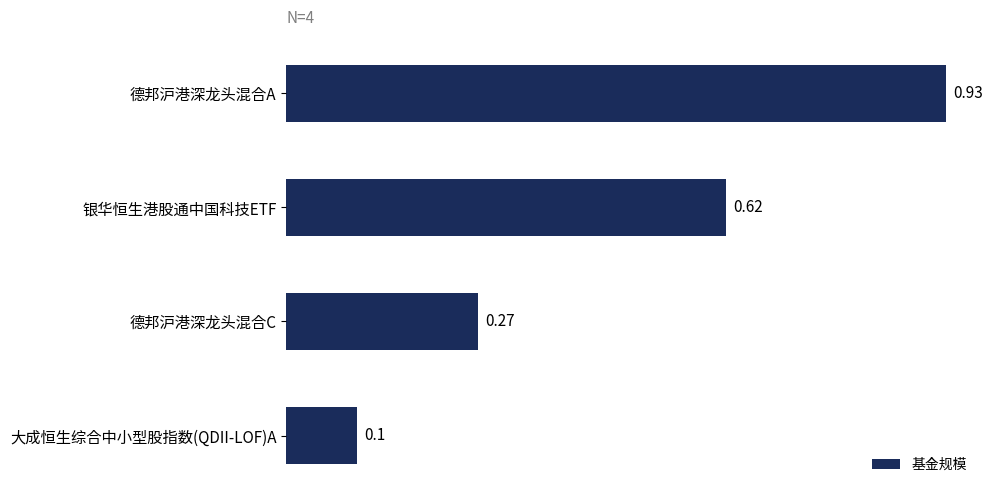

What is the sum of the values at 大成恒生综合中小型股指数(QDII-LOF)A and 银华恒生港股通中国科技ETF?

0.7